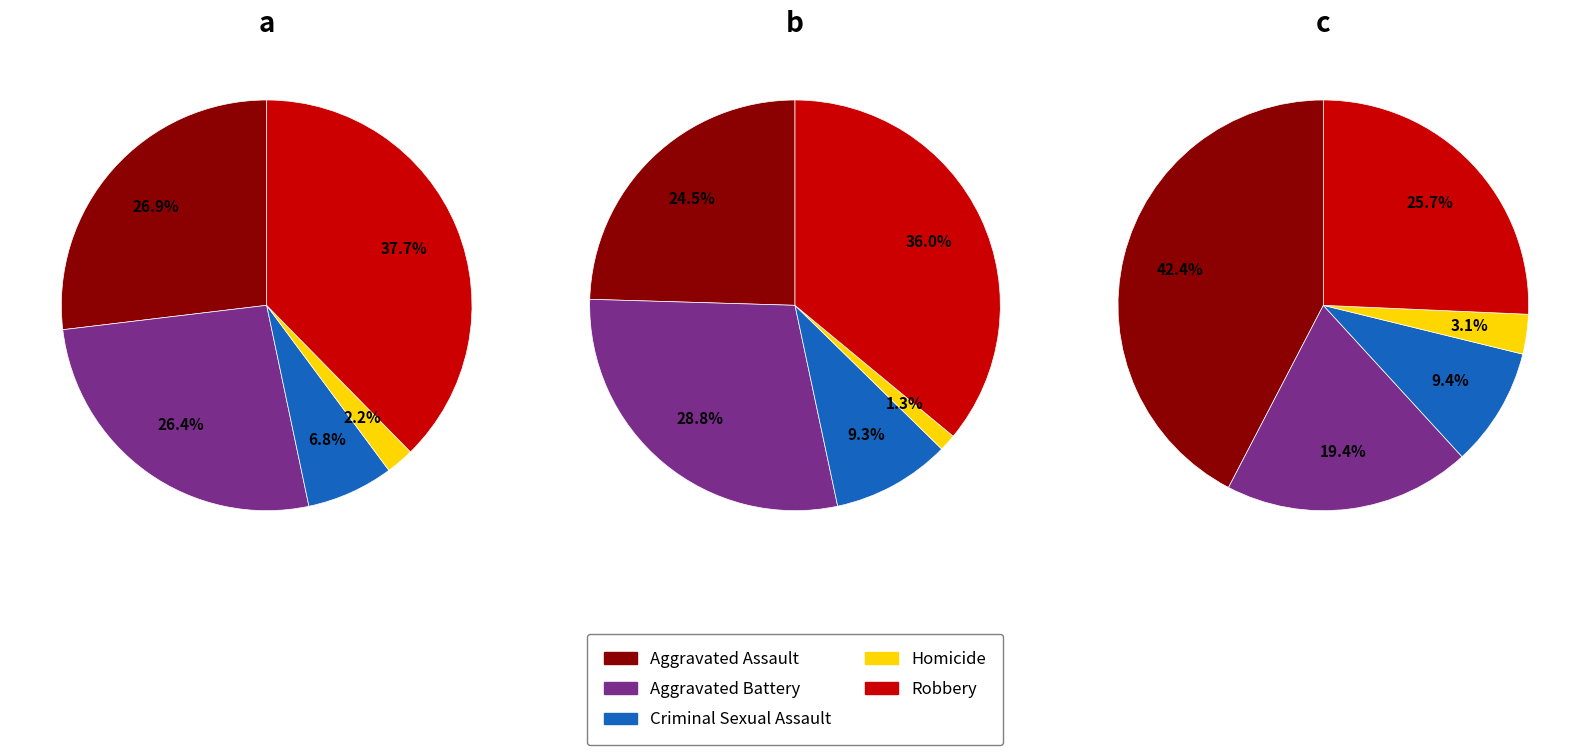

To the nearest percent, what percentage of the pie is Criminal Sexual Assault?

7%